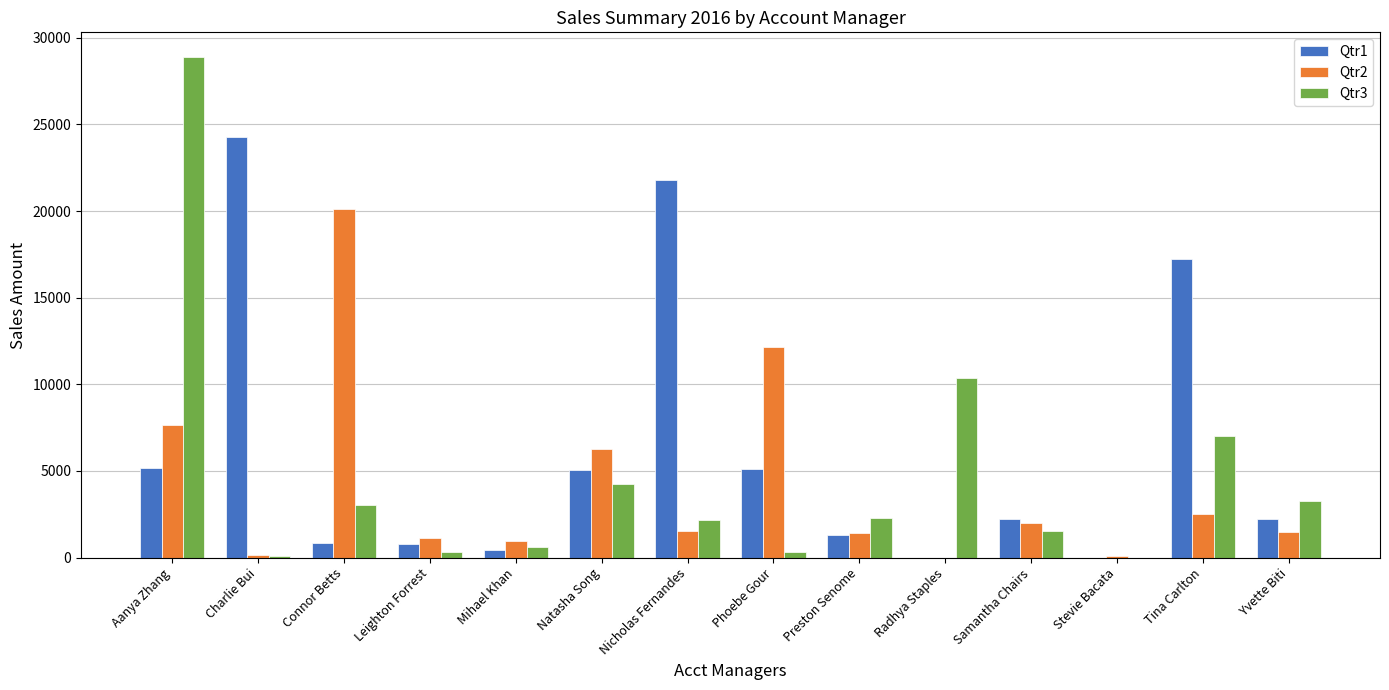

What is the greatest value displayed?

28867.3